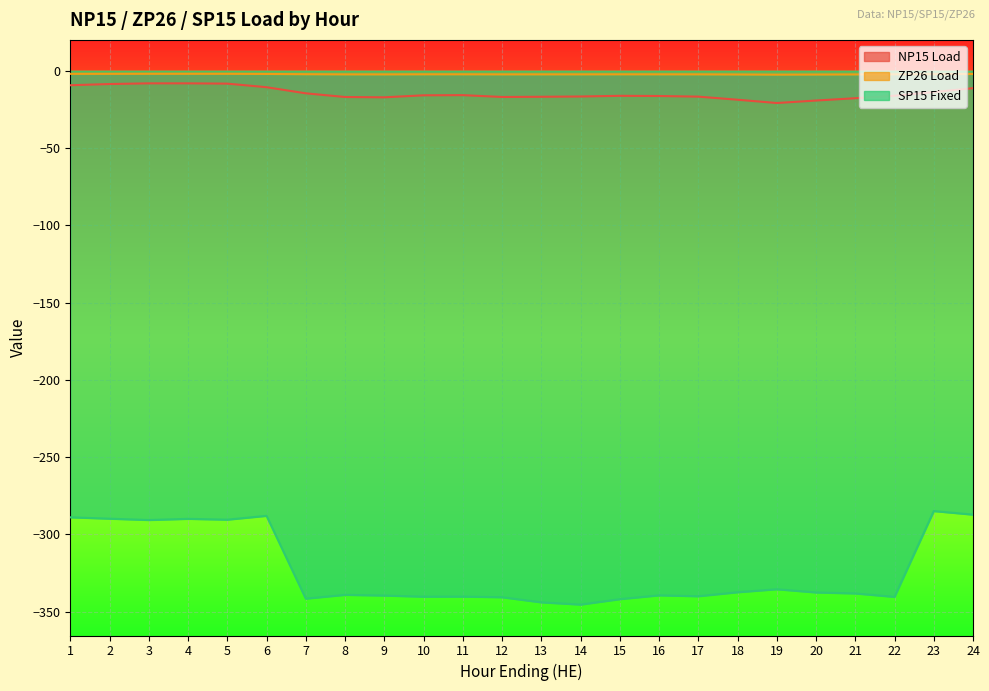

The value of NP15 Load at 17 is -9.5. True or false?

False